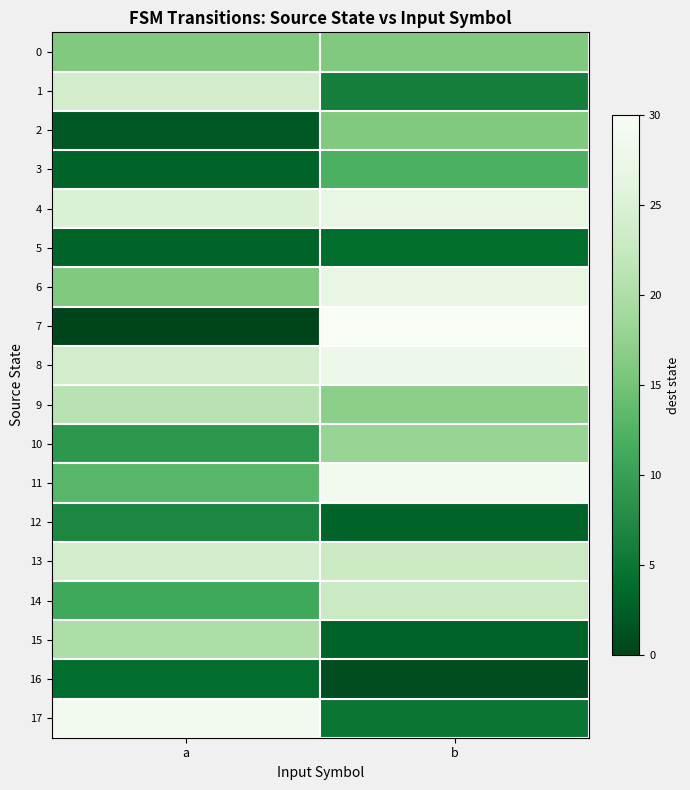

Reading left to right, what are all the values shown in this chart?

0: a=16	b=16
1: a=24	b=6
2: a=2	b=16
3: a=3	b=12
4: a=25	b=27
5: a=3	b=4
6: a=16	b=27
7: a=0	b=30
8: a=24	b=28
9: a=21	b=17
10: a=9	b=18
11: a=13	b=29
12: a=7	b=3
13: a=24	b=23
14: a=11	b=23
15: a=20	b=3
16: a=4	b=1
17: a=29	b=5